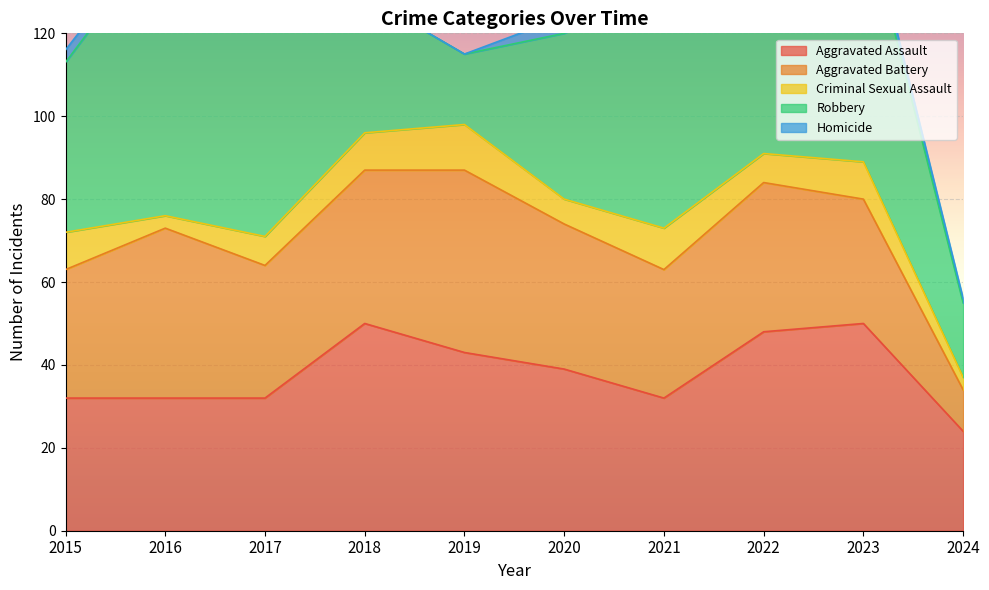

What is the value of the Criminal Sexual Assault point at the 9th from the left?

9